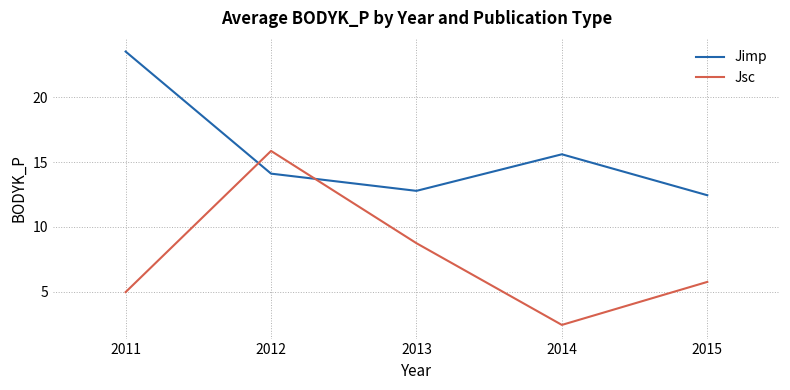

Rank the series at 2014 from lowest to highest value.

Jsc, Jimp